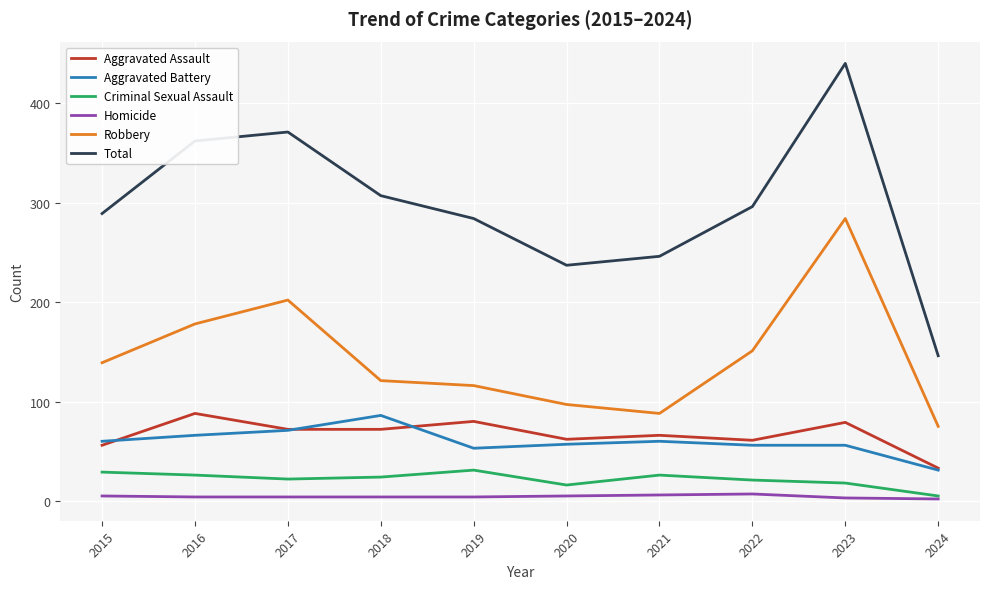

True or false: Aggravated Assault and Robbery intersect in this chart.

False